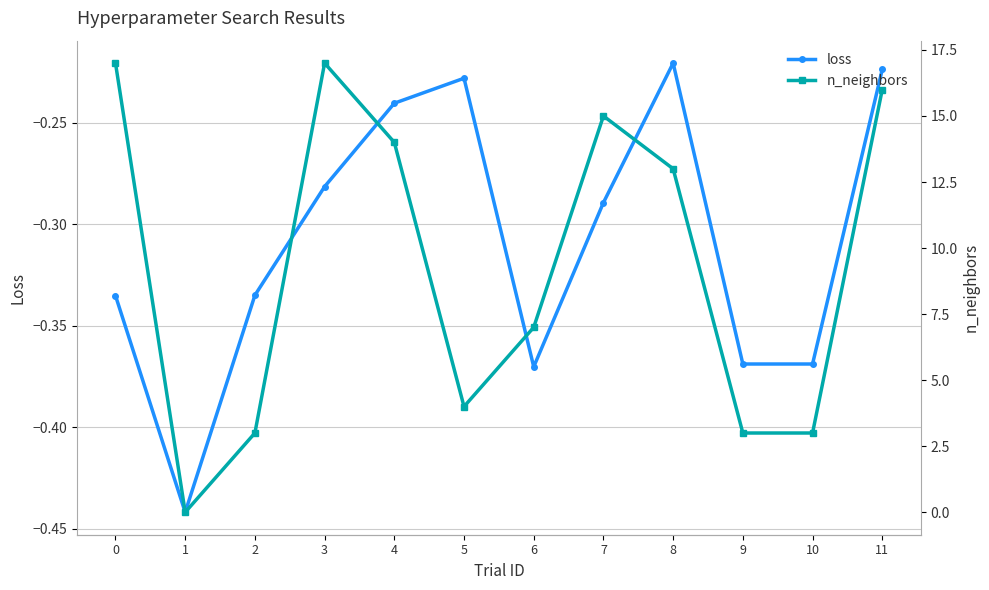

At how many categories does at least one series exceed 13?

5